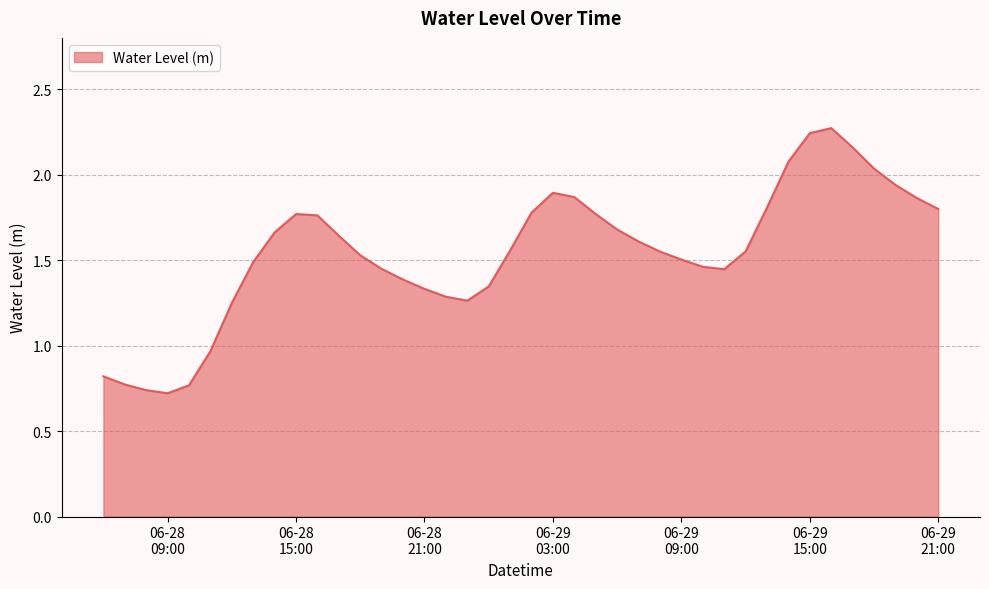

What is the maximum value shown in the chart?

2.3